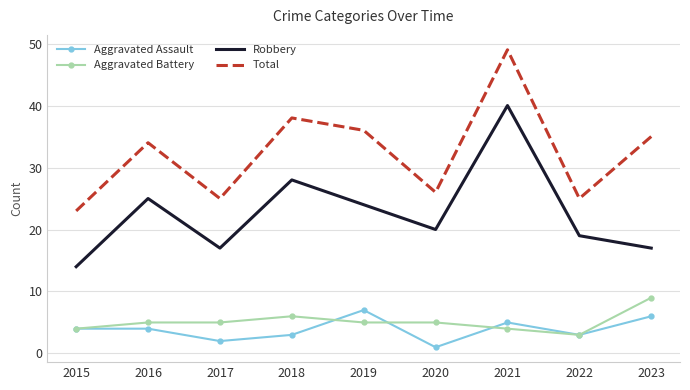

What is the spread (max minus min) of values at 2022?

22